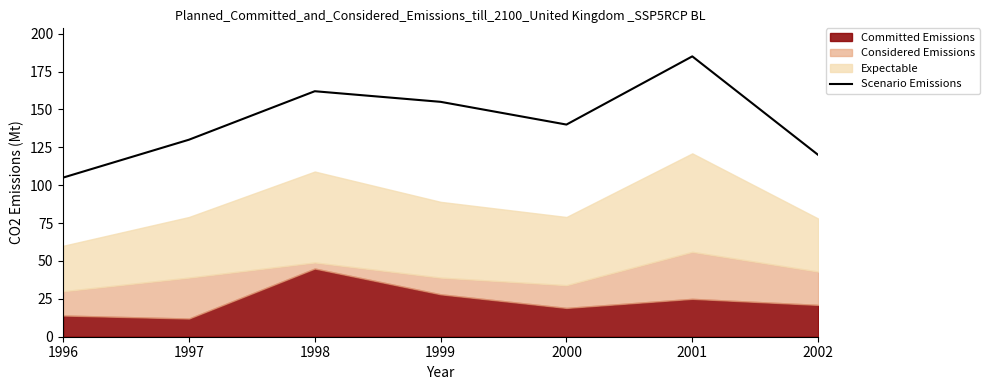

What is the difference between the maximum and minimum values?

80